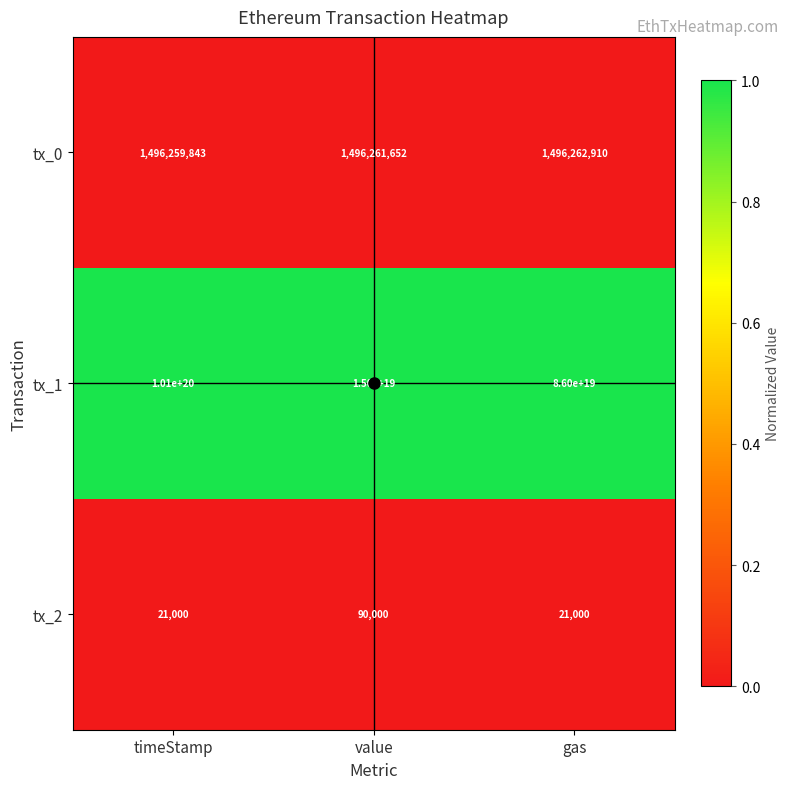

Between timeStamp and gas, which series saw the biggest shift?

tx_1